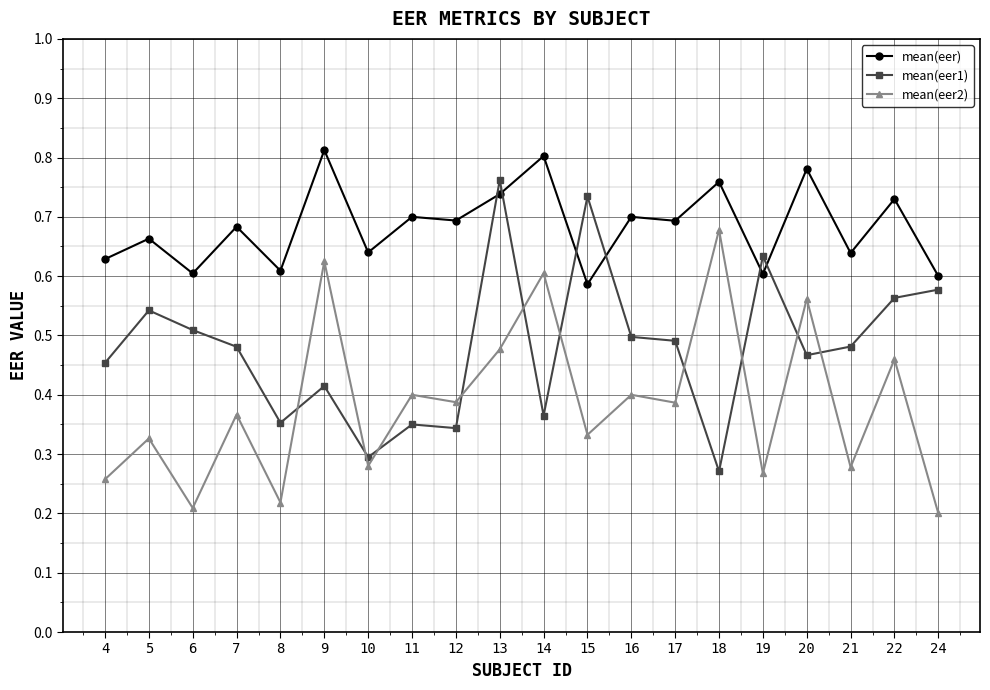

Between 7 and 18, which series saw the biggest shift?

mean(eer2)